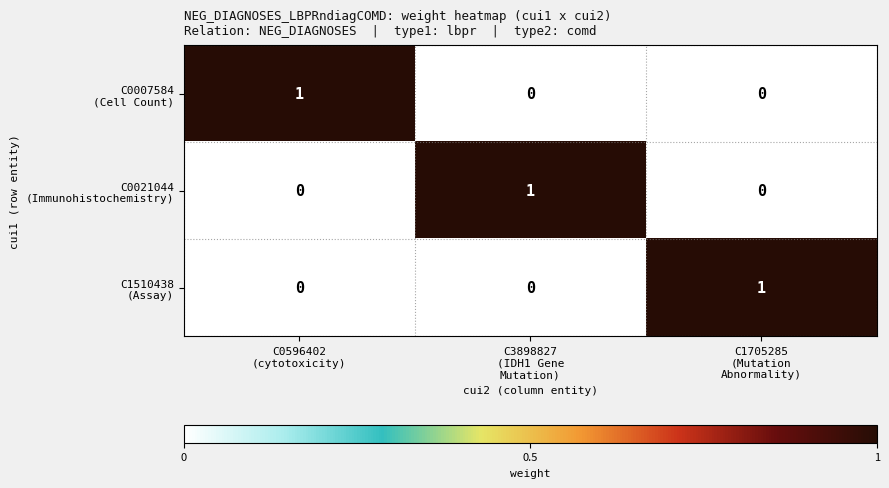

At how many categories does at least one series exceed 0?

3